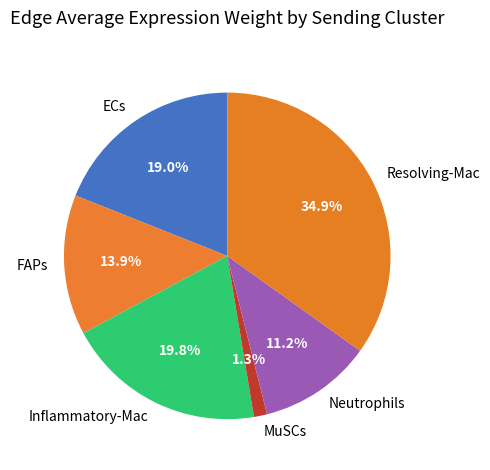

Between Resolving-Mac and Neutrophils, which is larger?

Resolving-Mac